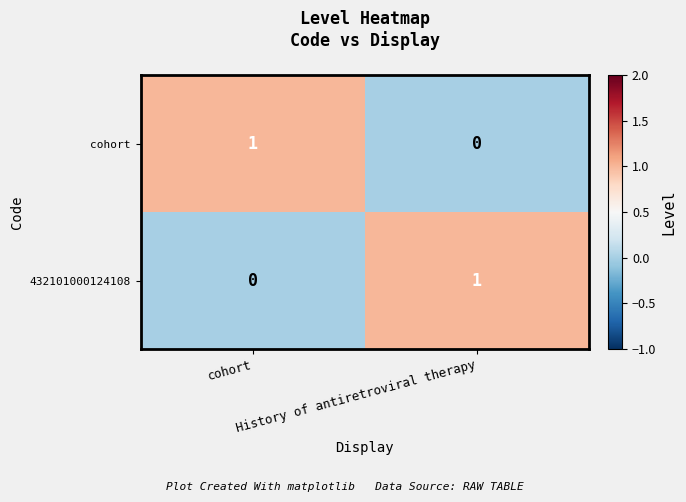

How many positive values does the 432101000124108 series have?

1